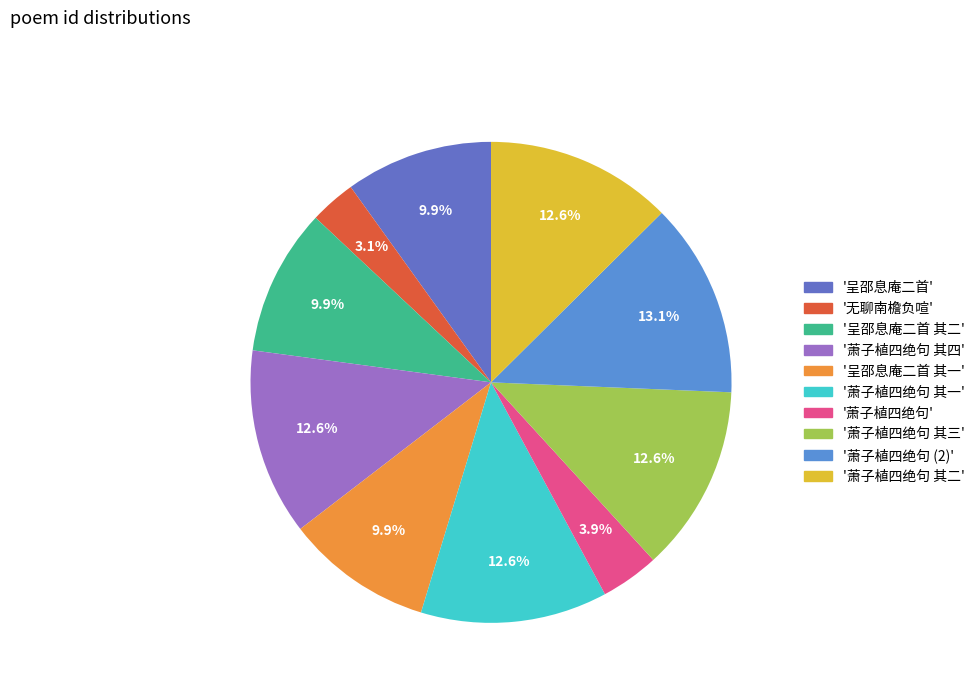

How many slices are in this pie chart?

10